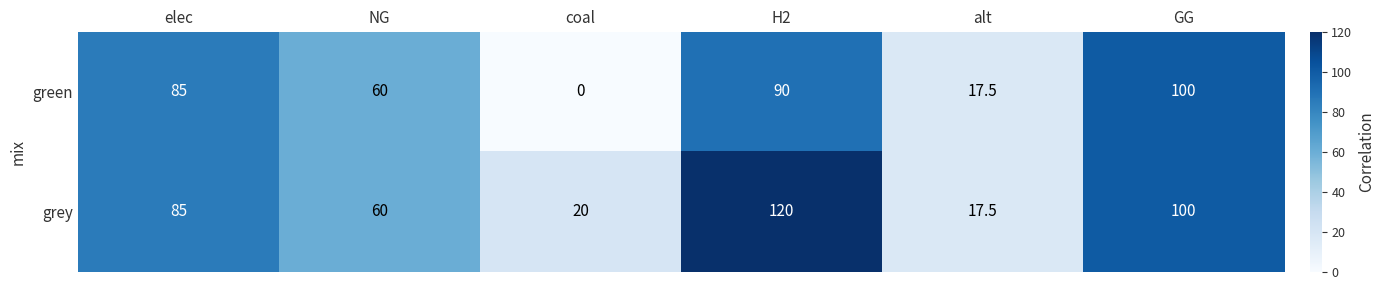

Reading right to left, list all the values displayed in this chart.

green: GG=100.0	alt=17.5	H2=90.0	coal=0.0	NG=60.0	elec=85.0
grey: GG=100.0	alt=17.5	H2=120.0	coal=20.0	NG=60.0	elec=85.0